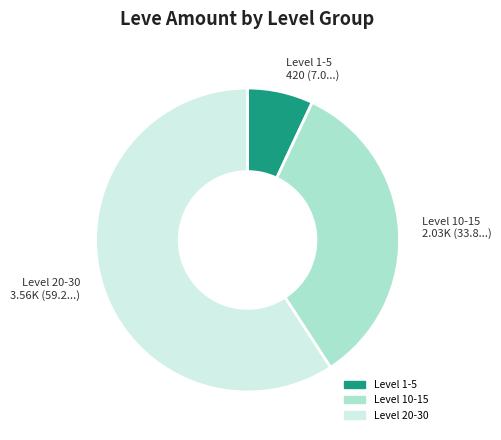

Is there a majority slice in this chart?

Yes